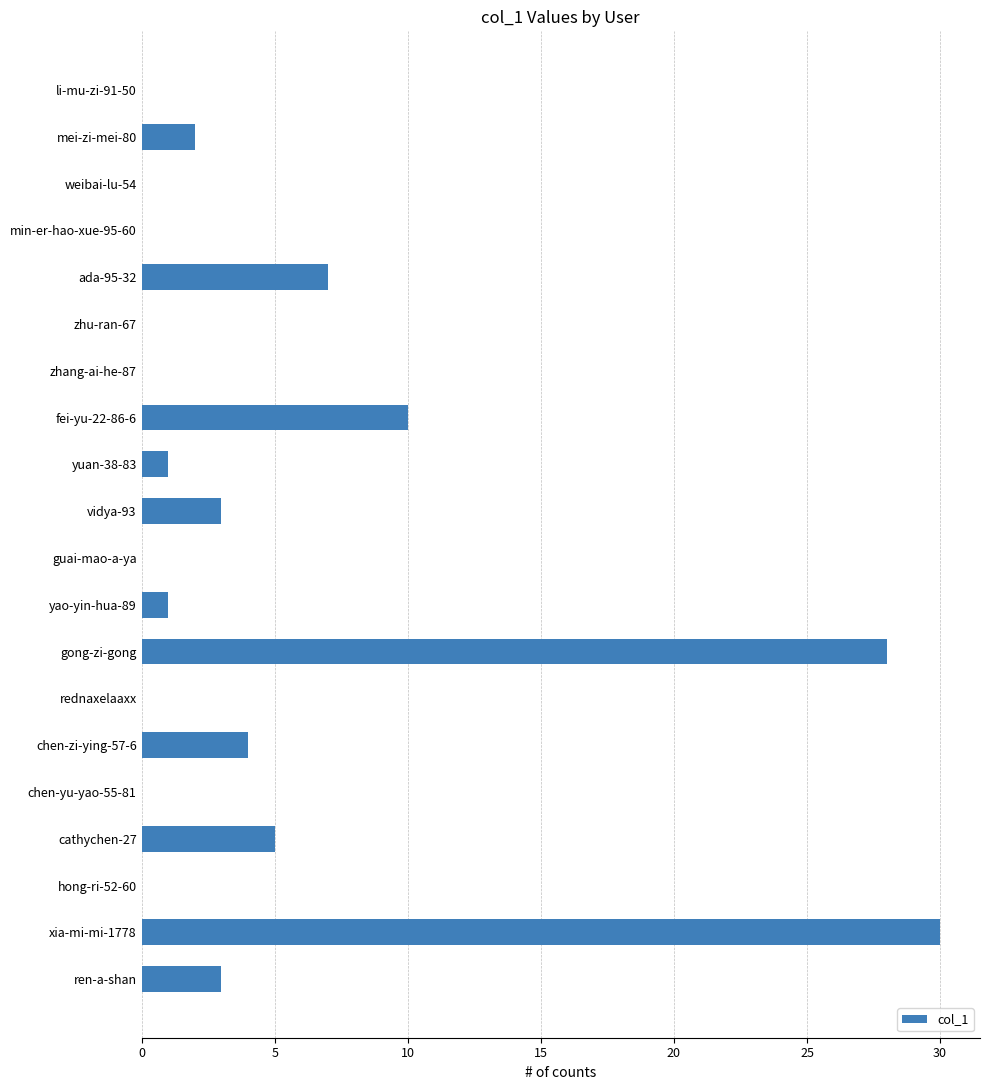

Count the number of data series in this chart.

1